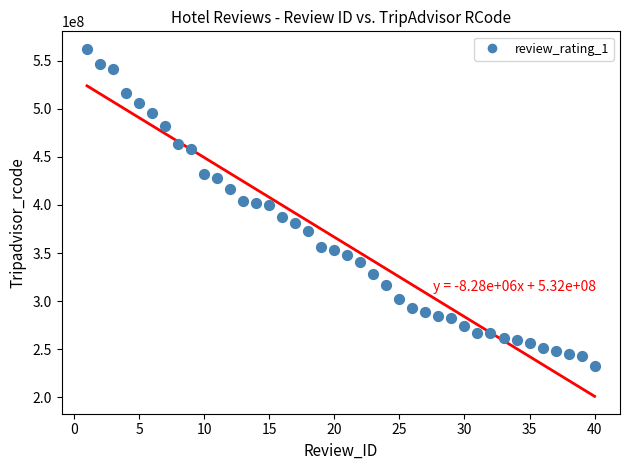

What is the range of X values (max minus min)?

39